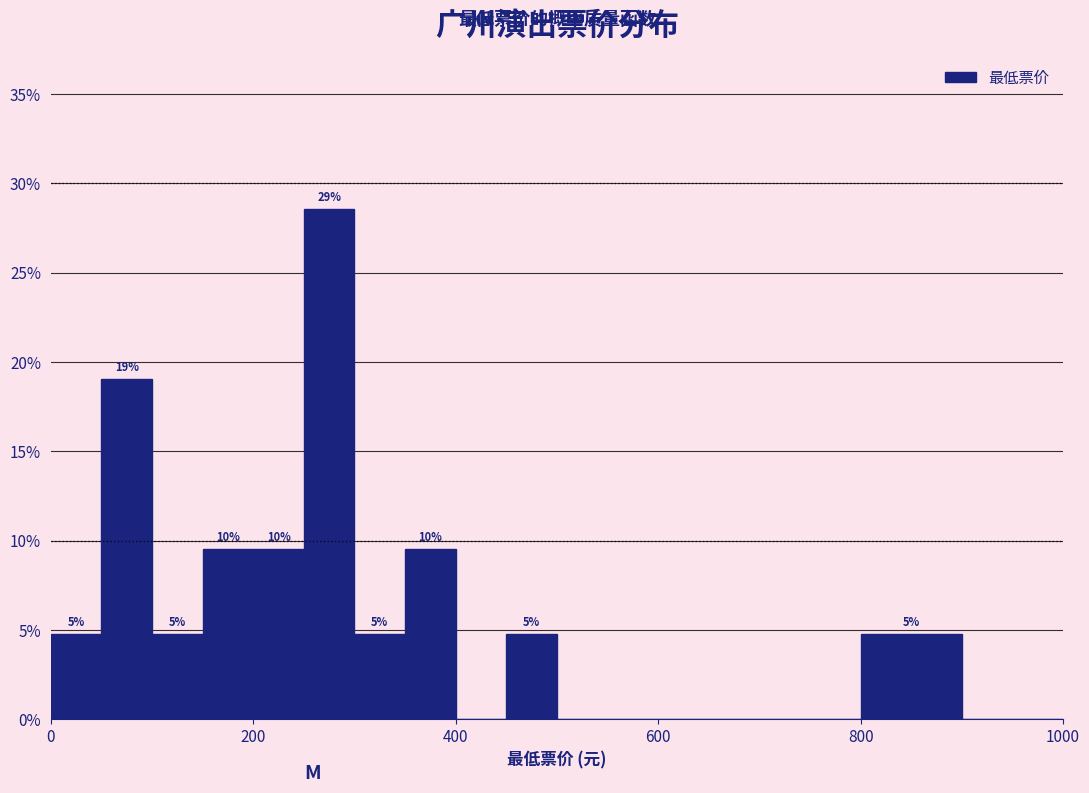

Read against the x-axis, roughly where is the centre of the tallest bar?

280